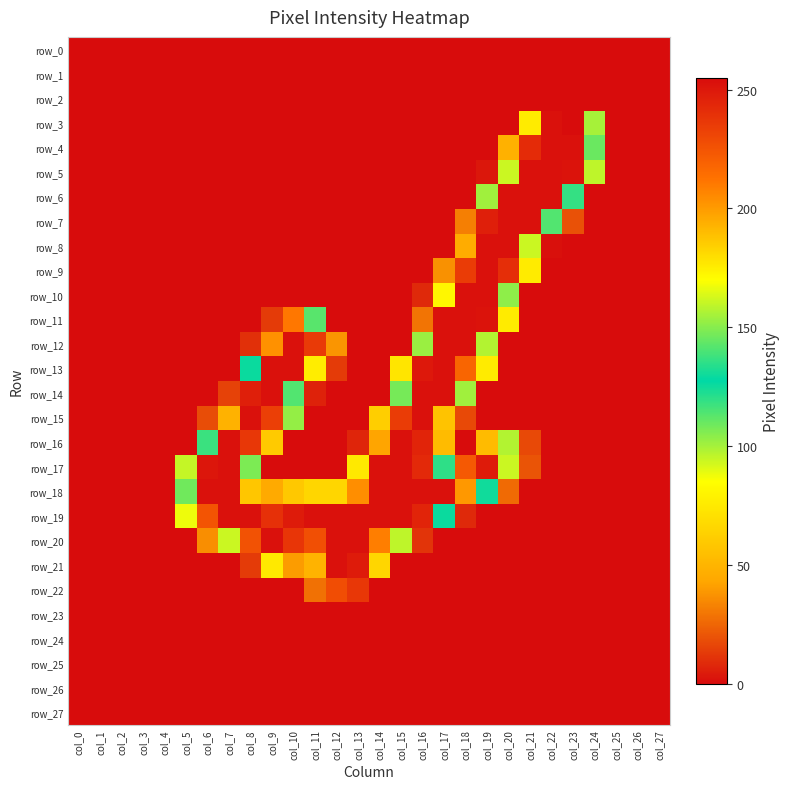

What is the difference between the second highest and minimum values in the row_13 series?

253